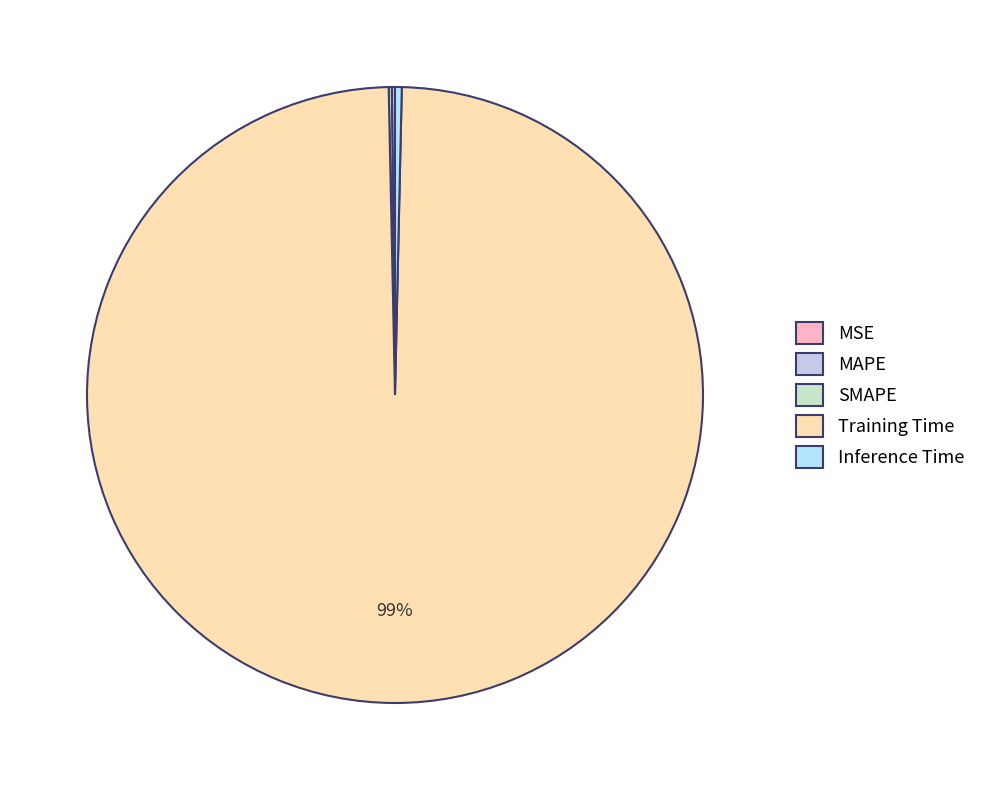

Is there a majority slice in this chart?

Yes